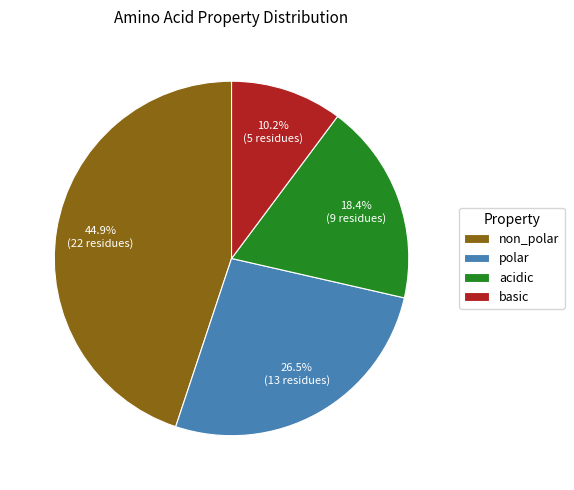

What is the largest slice in the pie chart?

non_polar